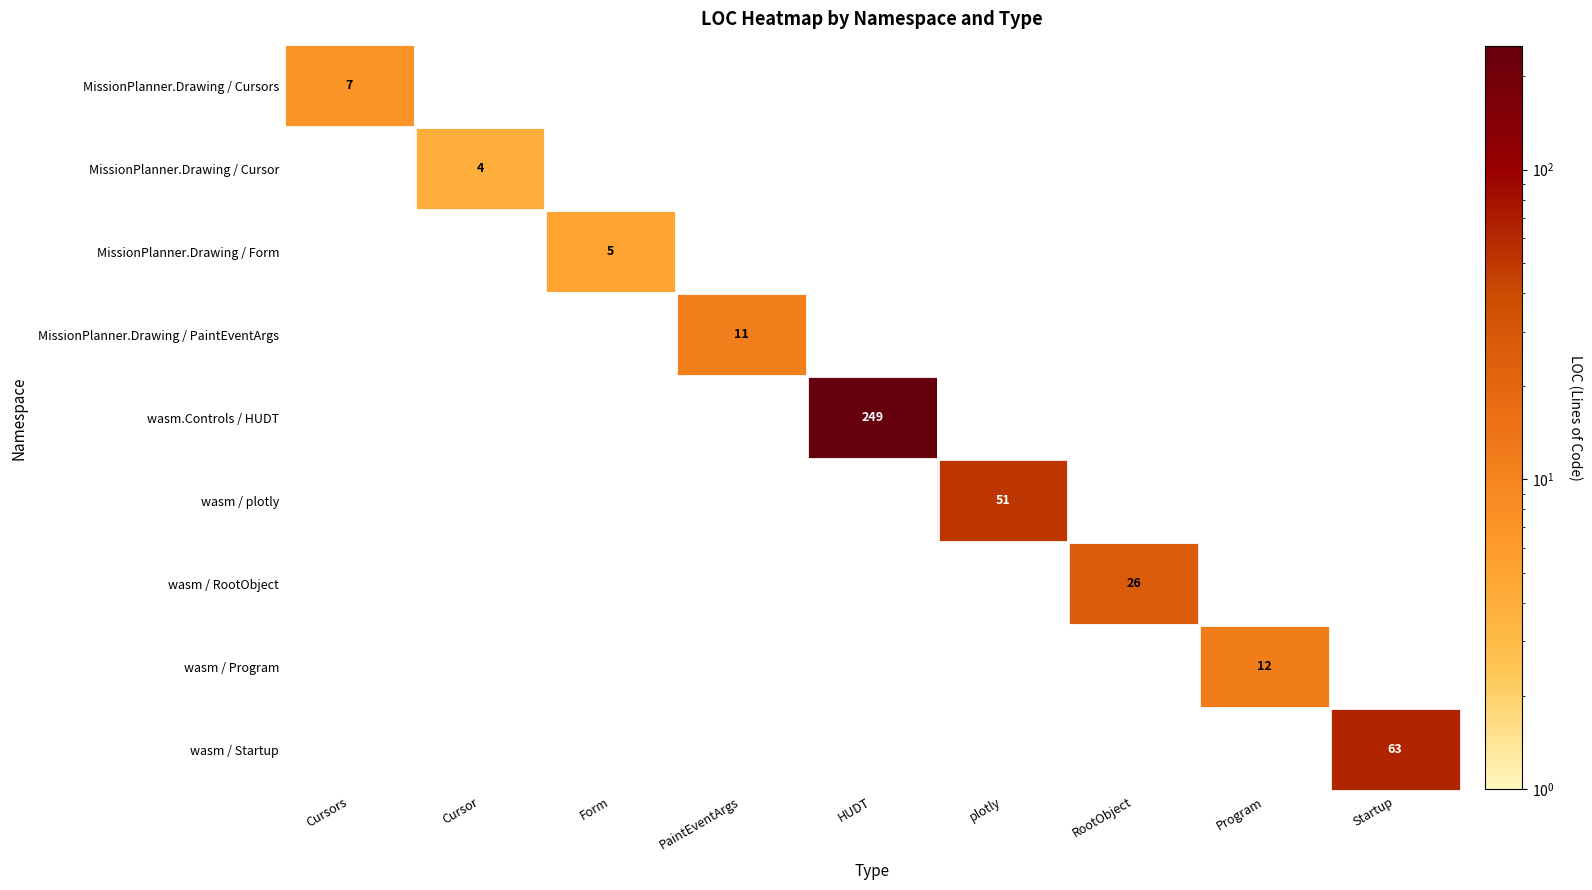

The value of wasm.Controls / HUDT at HUDT is 249. True or false?

True